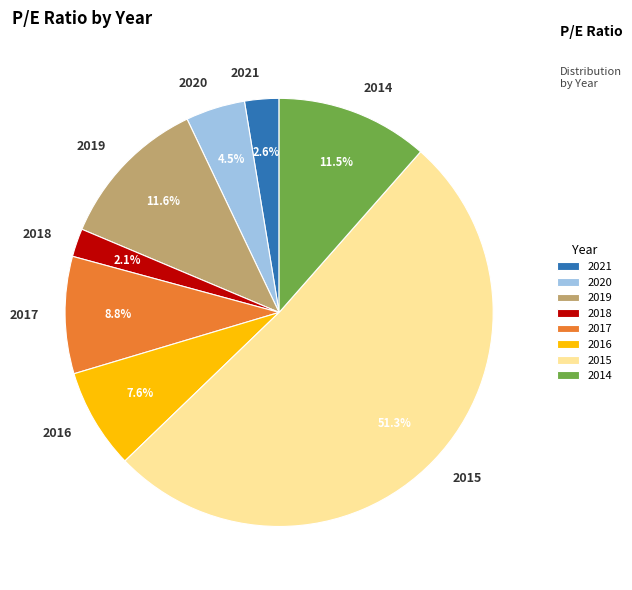

Combined, what portion of the pie is 2016 and 2020?

12.1%